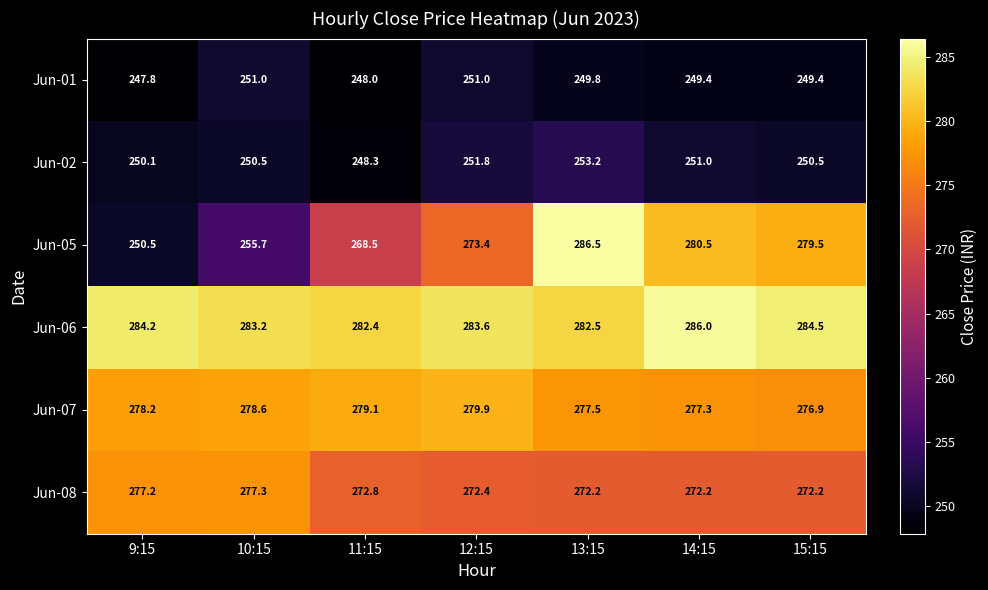

Count the number of categories in the chart.

7